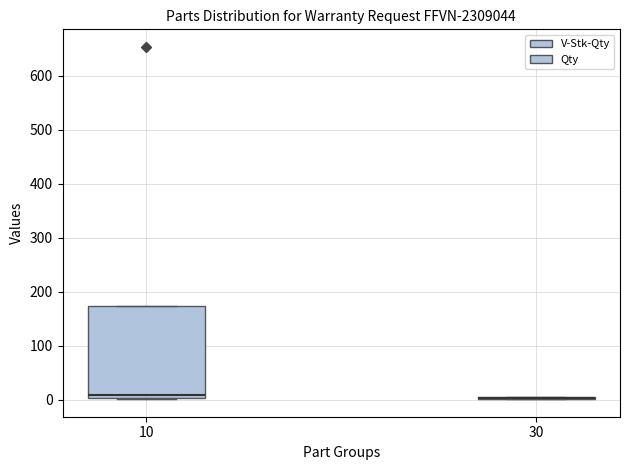

Which box is the tallest, from its lower edge to its upper edge?

10